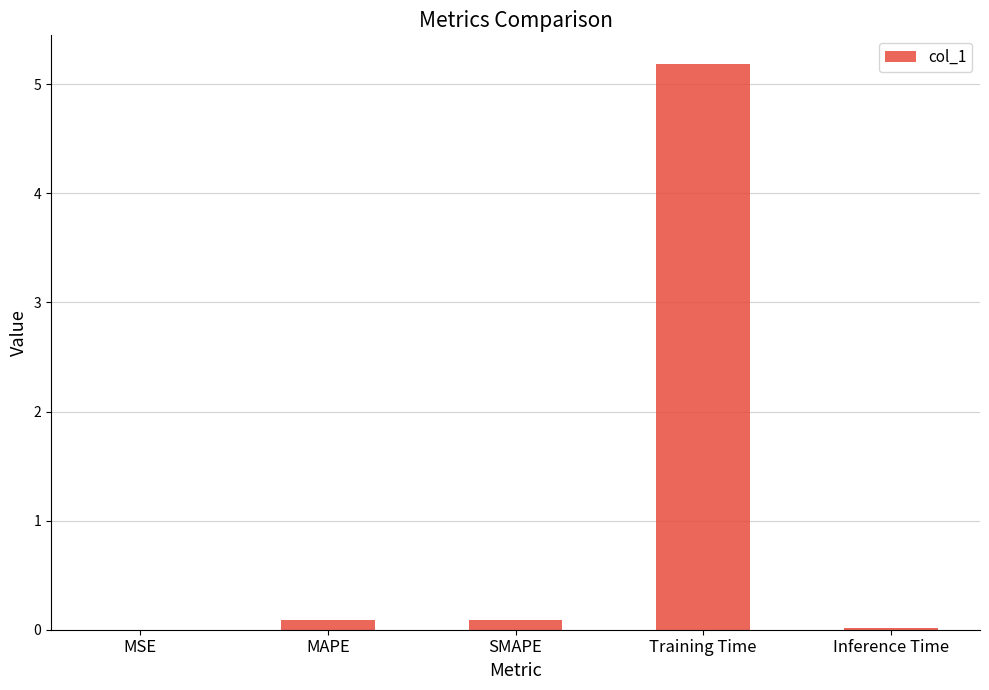

The value at Inference Time is 0.0. True or false?

True